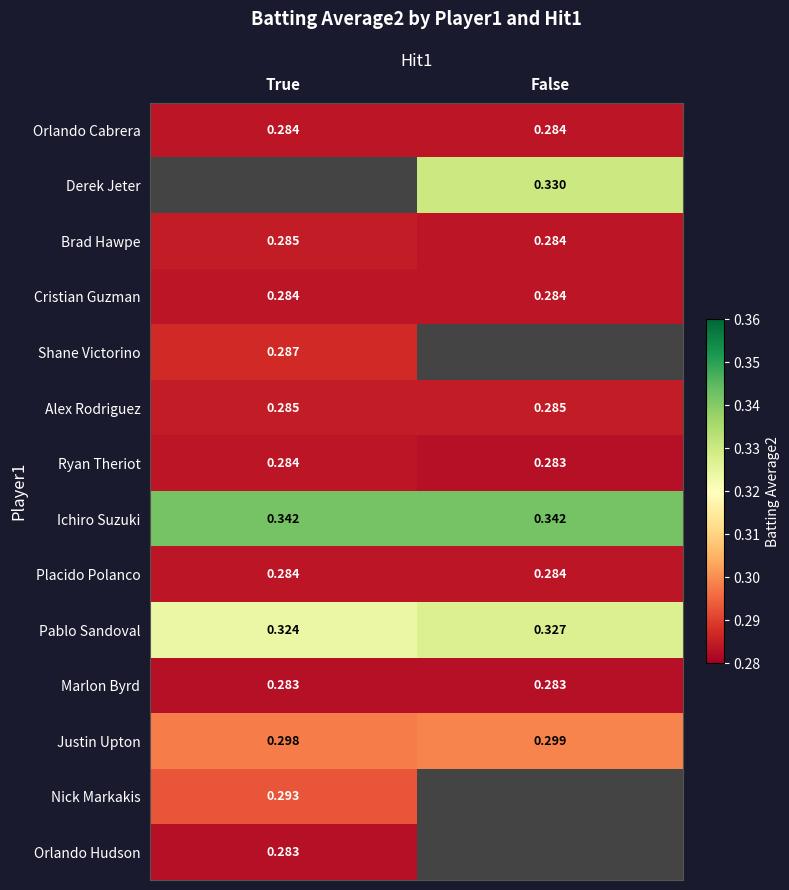

Which category has the lowest value in the Pablo Sandoval series?

True